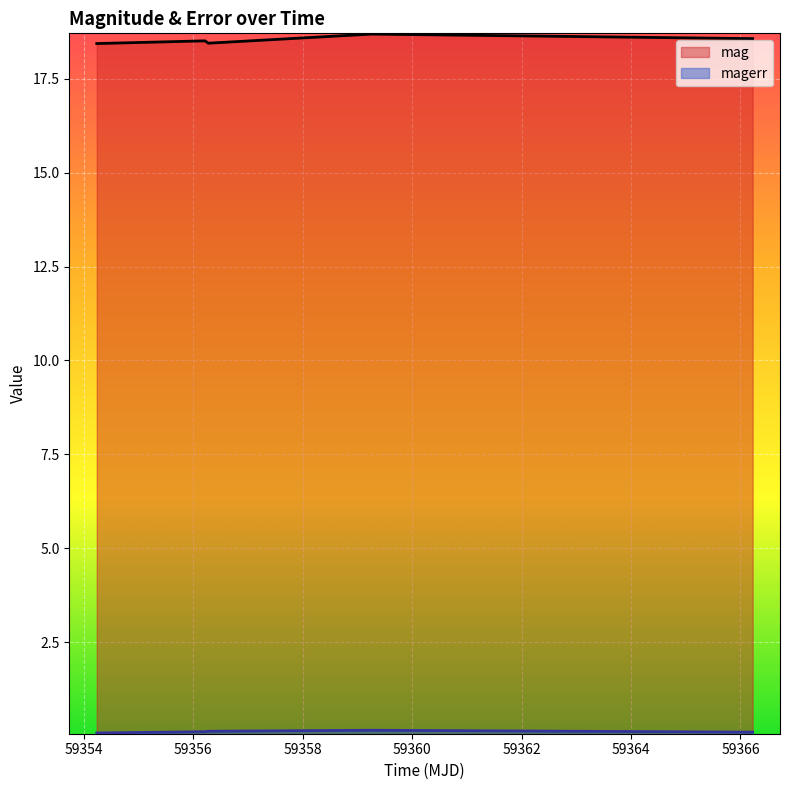

What position from the left is 59366.22274310002?

5